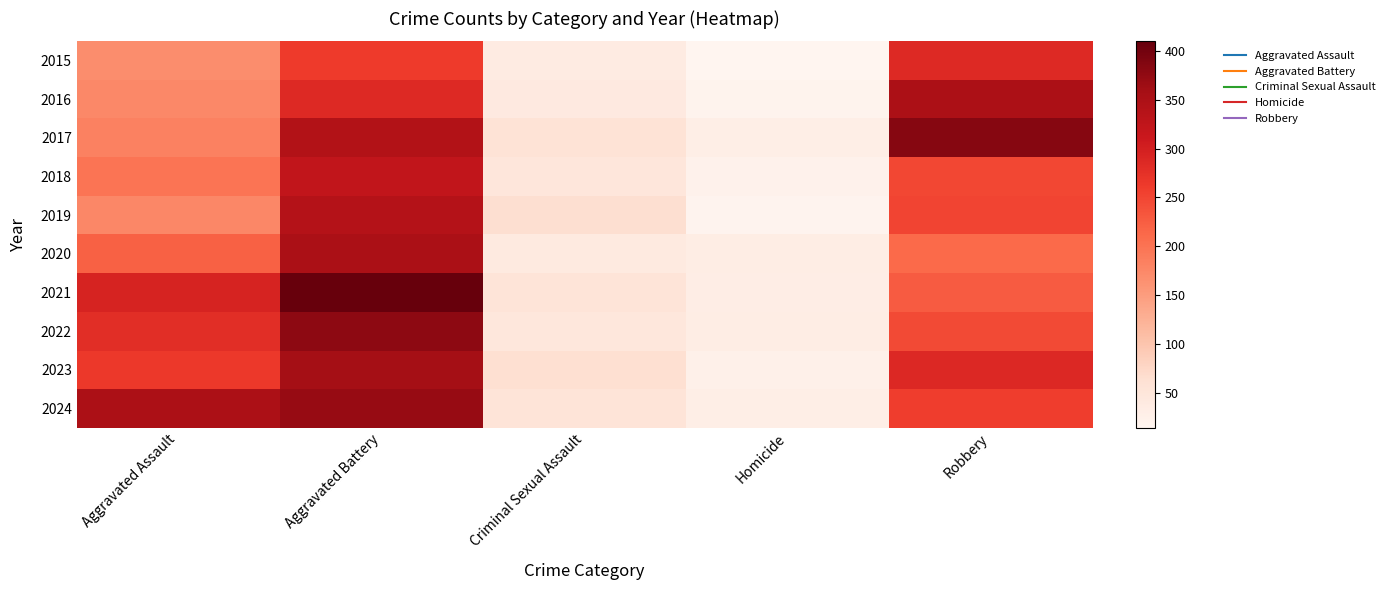

What is the greatest value displayed?

410